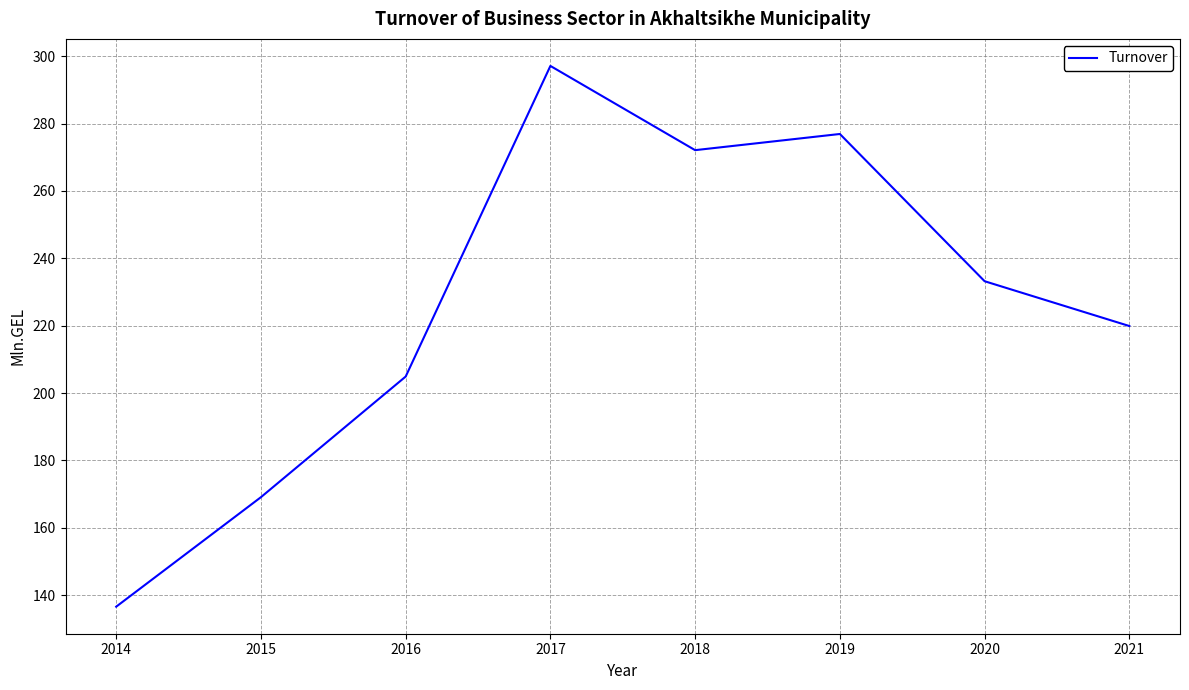

What is the change in value from 2015 to 2020?

+64.1